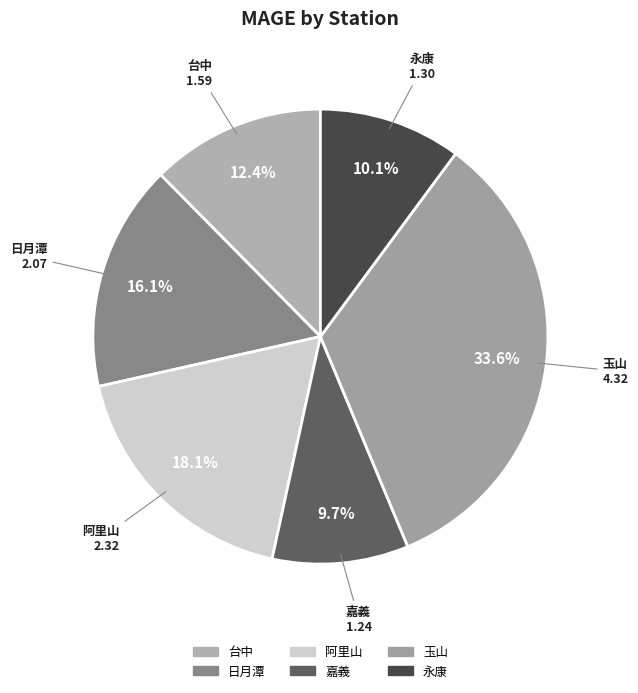

Is the sum of 台中 and 永康 greater than half?

No